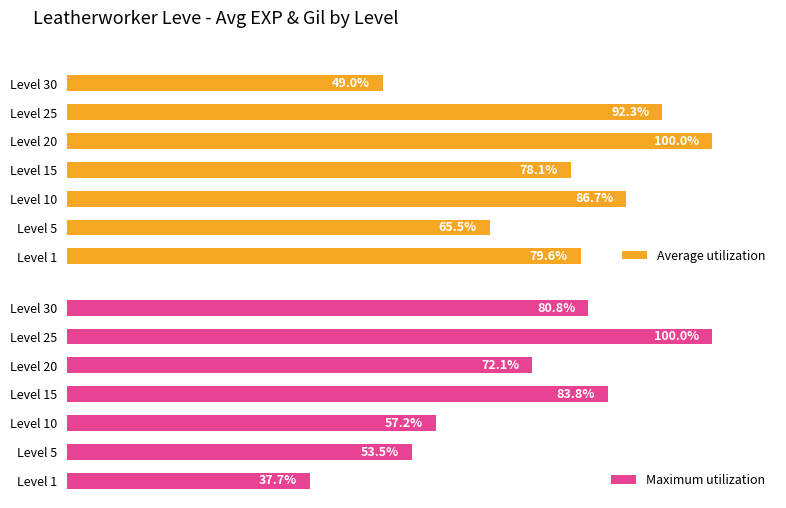

What is the value of the Average utilization bar at the 4th from the left?

78.1